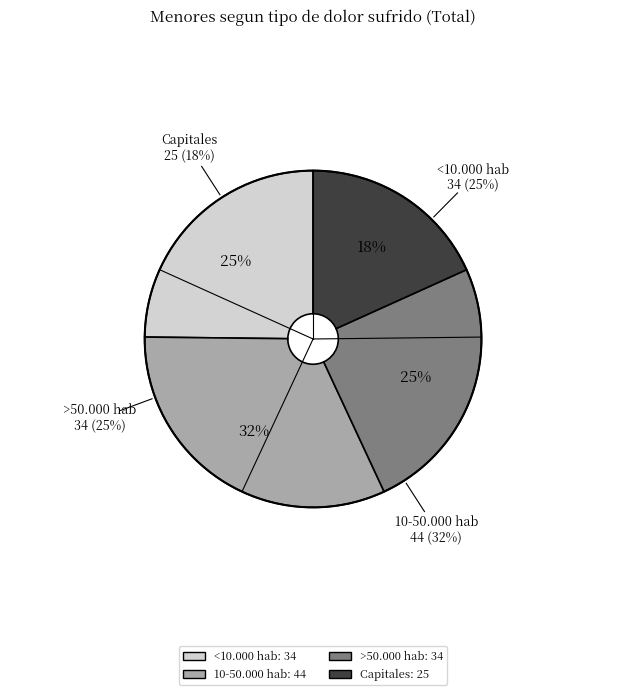

To the nearest percent, what is the difference between the largest and smallest slice percentages?

14%